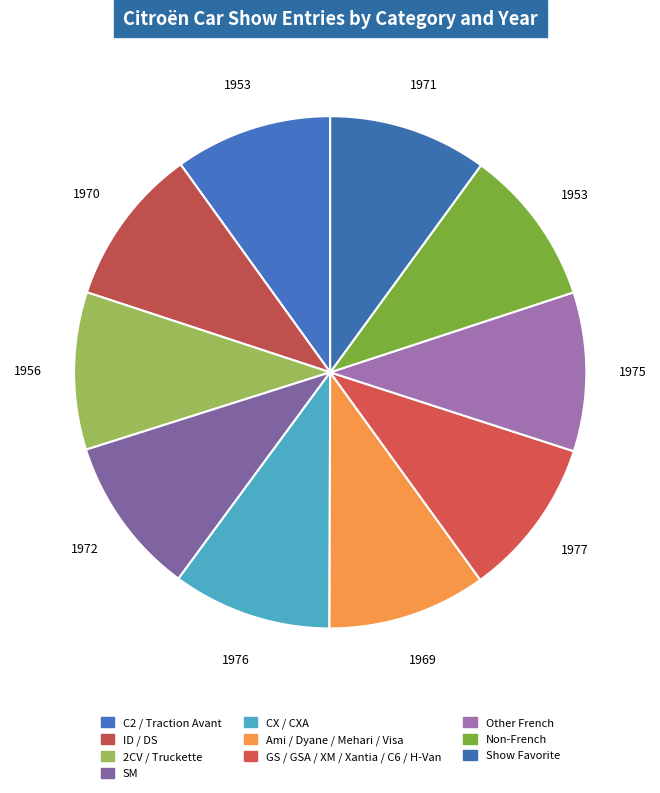

How many segments does this pie chart have?

10